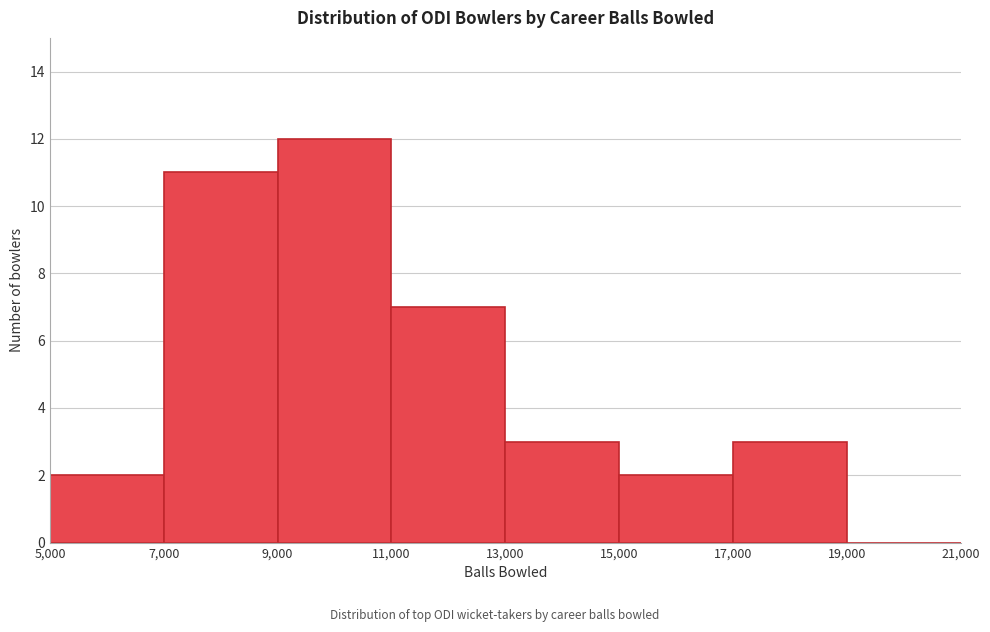

What is the height of the bar covering 9,000 to 11,000 on the x-axis? The values are not printed on the chart, so give them approximately, as read against the axis.

12